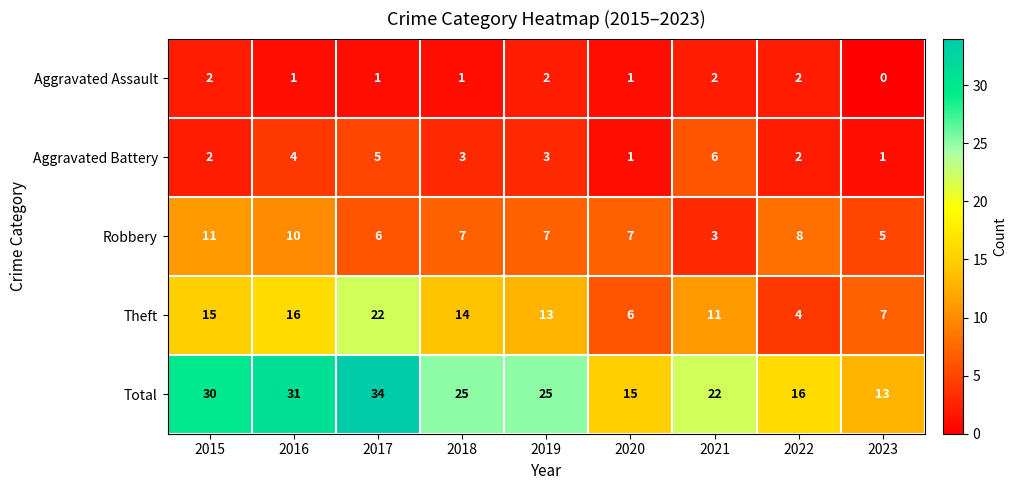

What is the maximum value shown in the chart?

34